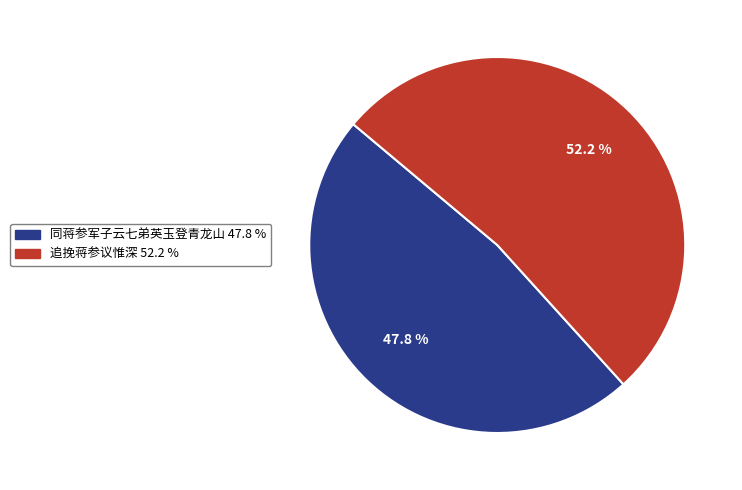

To the nearest percent, what is the difference between the largest and smallest slice percentages?

4%